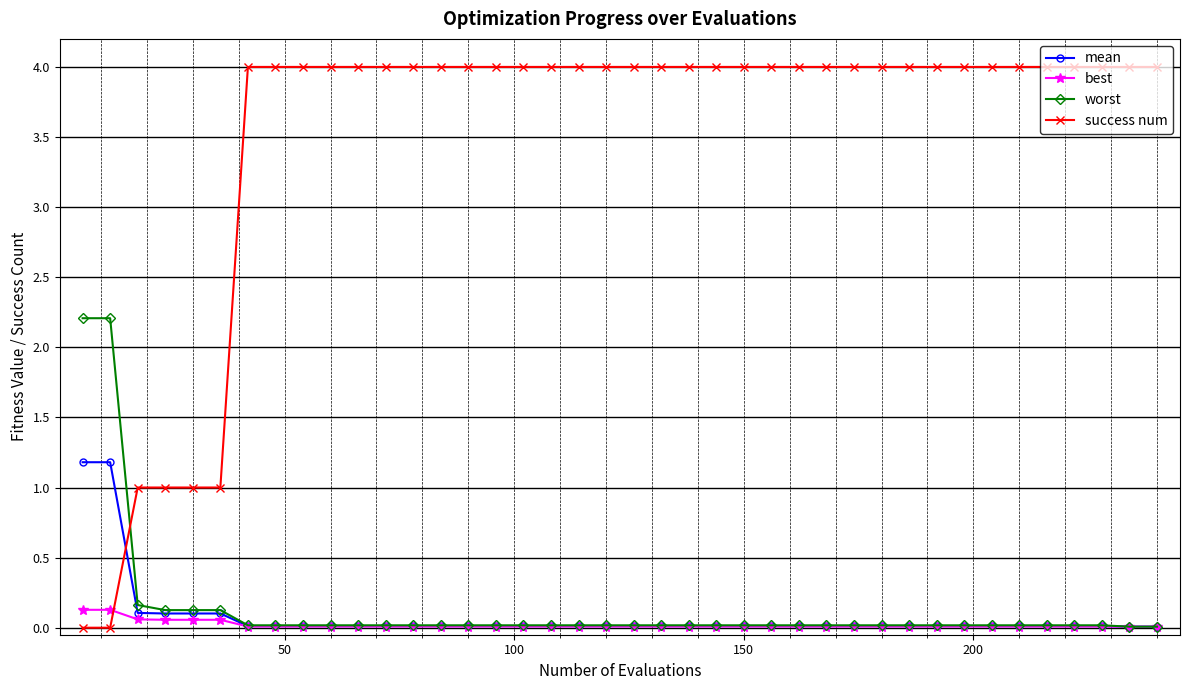

Rank the series by their maximum value, from lowest to highest.

best, mean, worst, success num